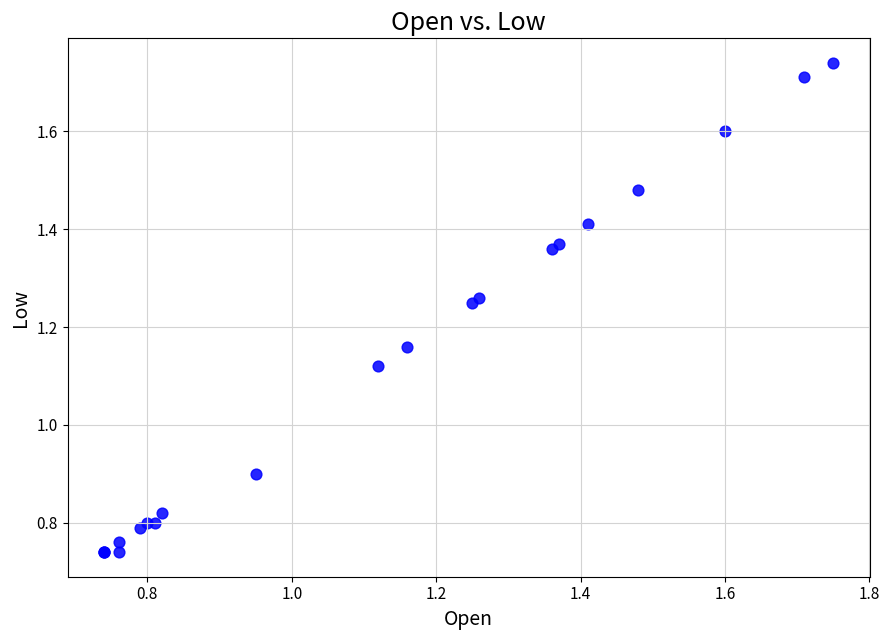

What Y value in the scatter plot is closest to 1?

0.9